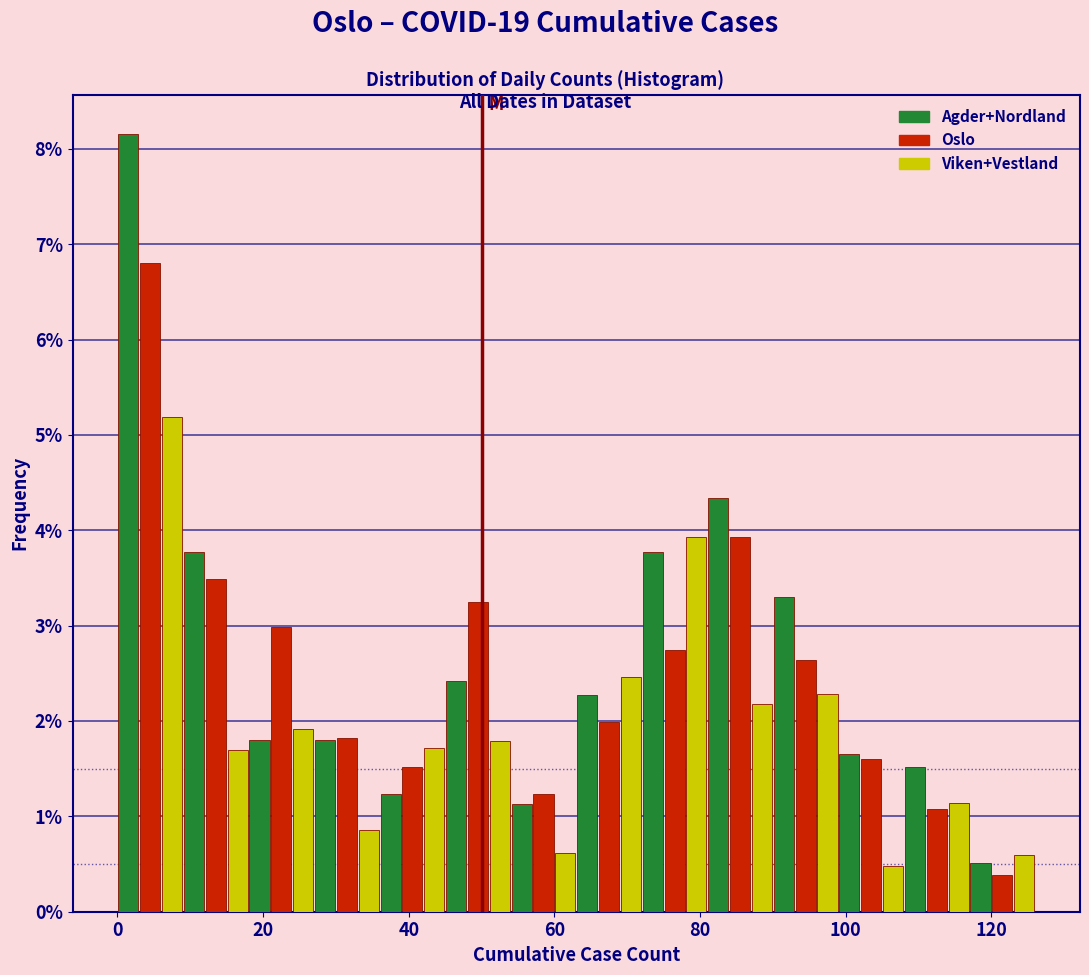

Reading left to right, list every range on the x-axis with the height of the bar of each series over it. Neither the bar edges nor the heights are printed on the chart, so give them approximately, as read against the axes.

0 to 9: Agder+Nordland=8.2	Oslo=6.8	Viken+Vestland=5.2
9 to 18: Agder+Nordland=3.8	Oslo=3.5	Viken+Vestland=1.7
18 to 27: Agder+Nordland=1.8	Oslo=3.0	Viken+Vestland=1.9
27 to 36: Agder+Nordland=1.8	Oslo=1.8	Viken+Vestland=0.9
36 to 45: Agder+Nordland=1.2	Oslo=1.5	Viken+Vestland=1.7
45 to 54: Agder+Nordland=2.4	Oslo=3.2	Viken+Vestland=1.8
54 to 63: Agder+Nordland=1.1	Oslo=1.2	Viken+Vestland=0.6
63 to 72: Agder+Nordland=2.3	Oslo=2.0	Viken+Vestland=2.5
72 to 81: Agder+Nordland=3.8	Oslo=2.7	Viken+Vestland=3.9
81 to 90: Agder+Nordland=4.3	Oslo=3.9	Viken+Vestland=2.2
90 to 99: Agder+Nordland=3.3	Oslo=2.6	Viken+Vestland=2.3
99 to 108: Agder+Nordland=1.7	Oslo=1.6	Viken+Vestland=0.5
108 to 117: Agder+Nordland=1.5	Oslo=1.1	Viken+Vestland=1.1
117 to 126: Agder+Nordland=0.5	Oslo=0.4	Viken+Vestland=0.6